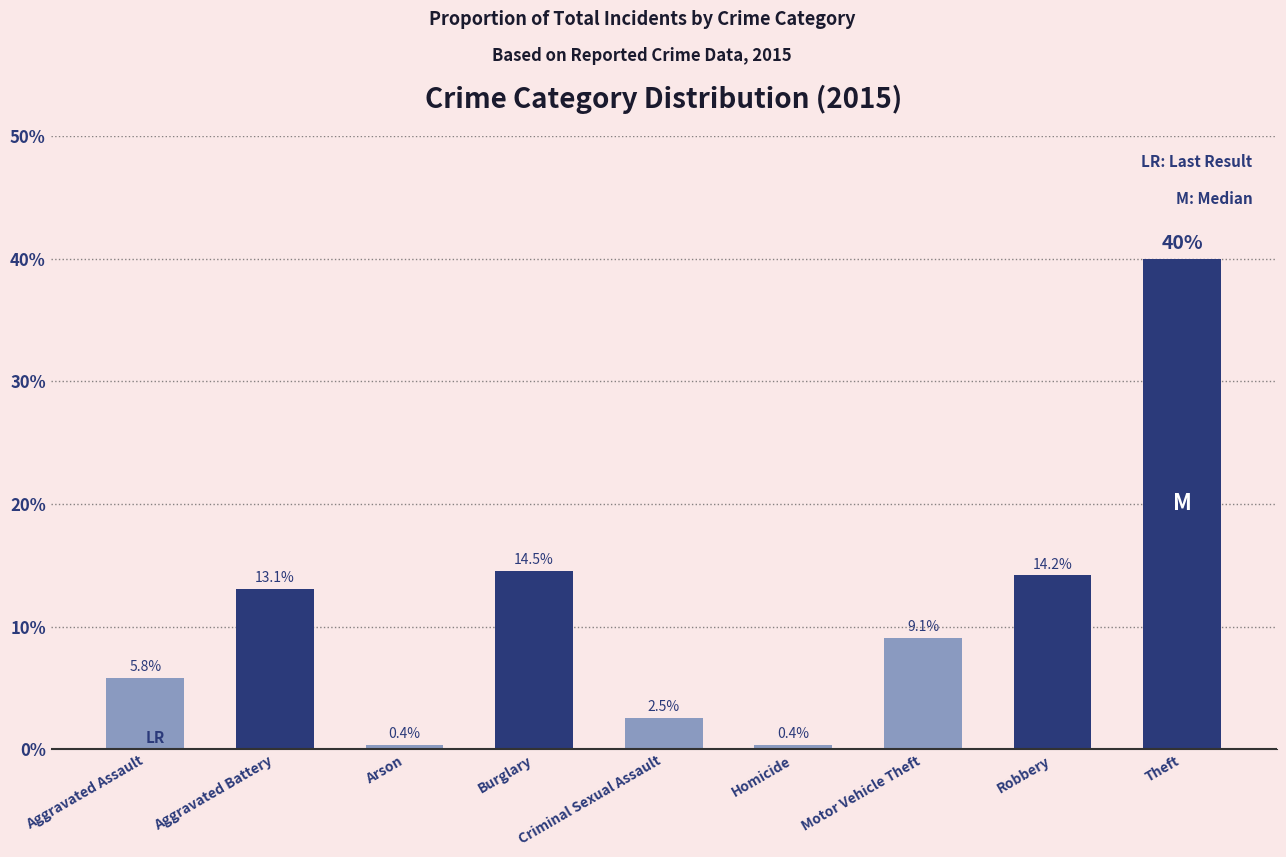

Does the chart contain any negative values?

No